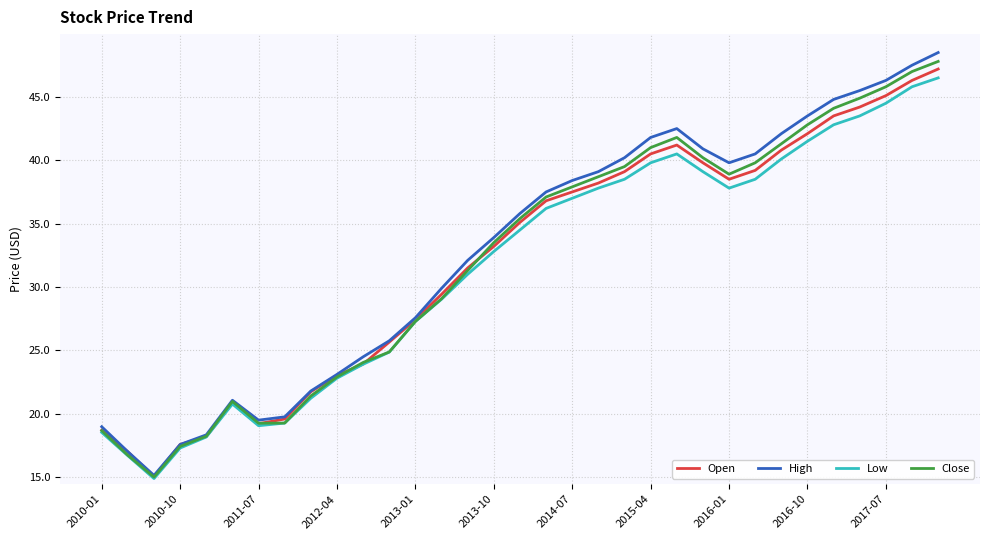

What is the lowest value of the High series?

15.1